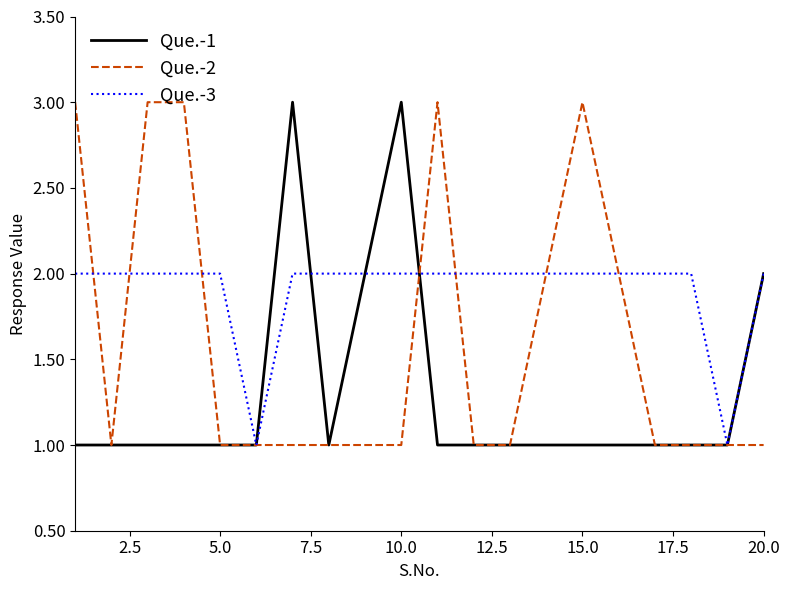

Does the chart display data point markers on the line(s)?

No